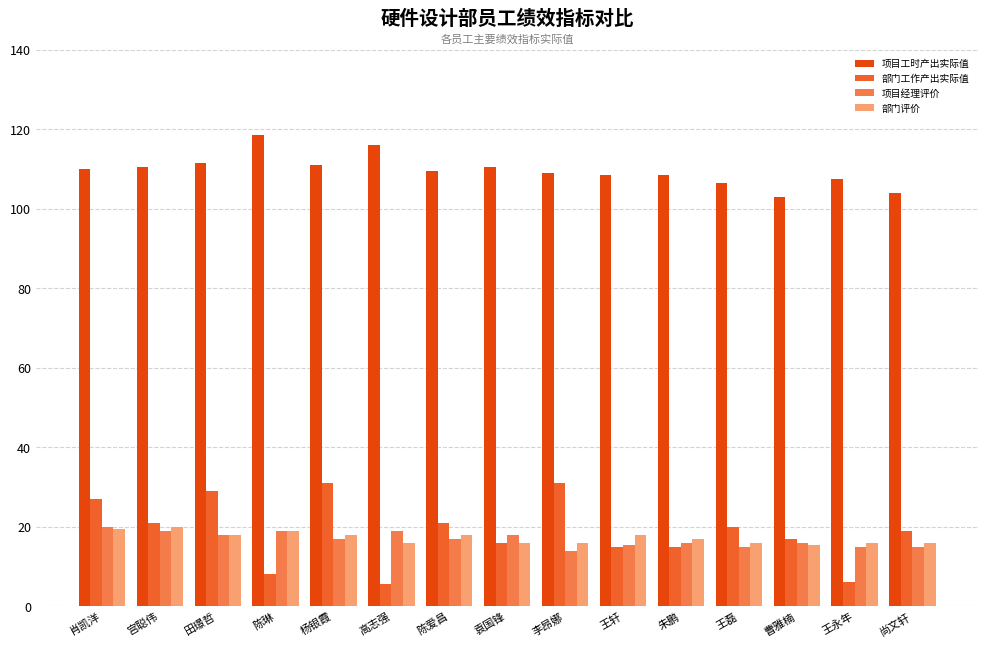

What is the difference between the highest and lowest values at 朱鹏?

93.5